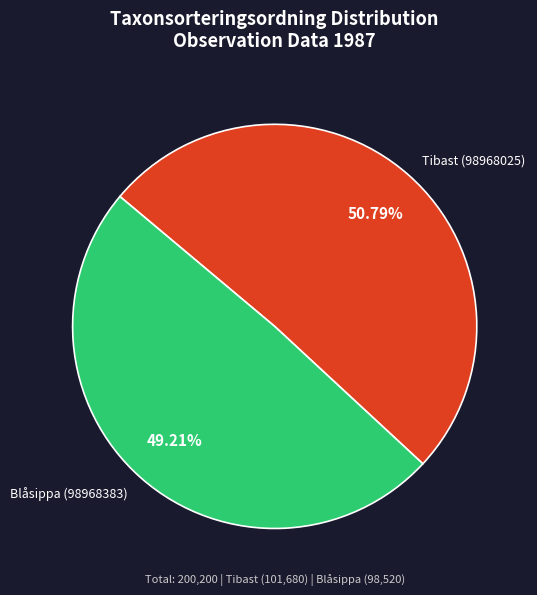

Is there a majority slice in this chart?

Yes